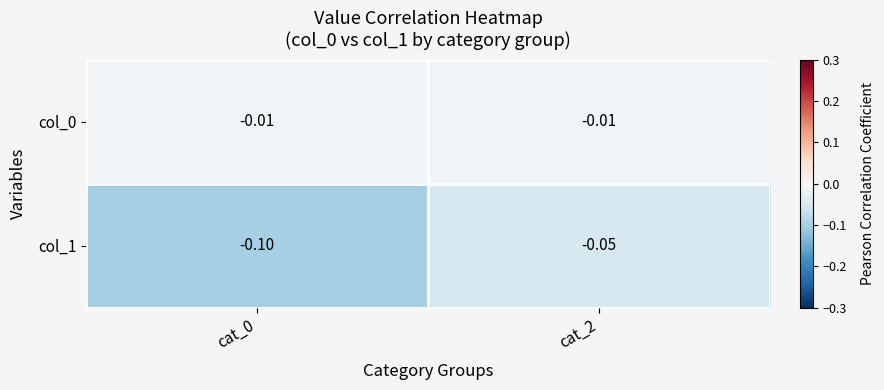

Is the value of col_0 at cat_0 greater than the value of col_1 at cat_0?

Yes